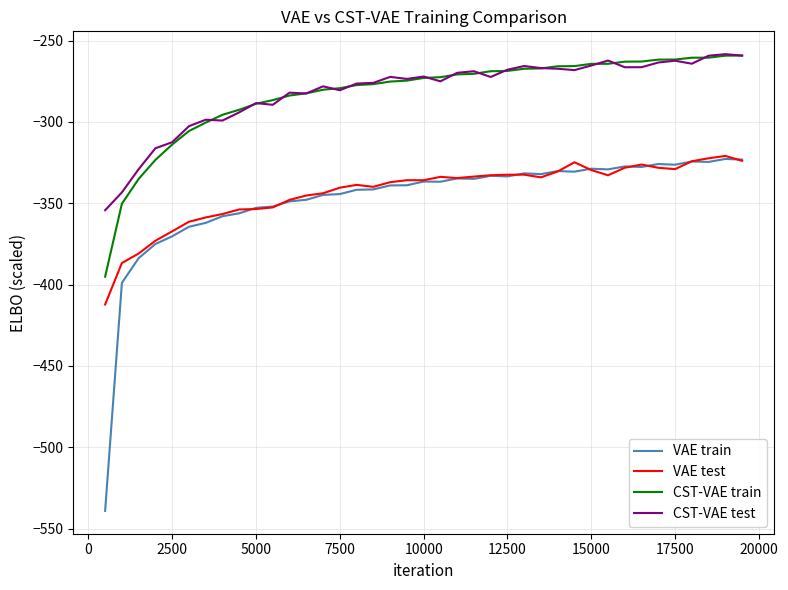

What is the lowest value of the VAE test series?

-412.3